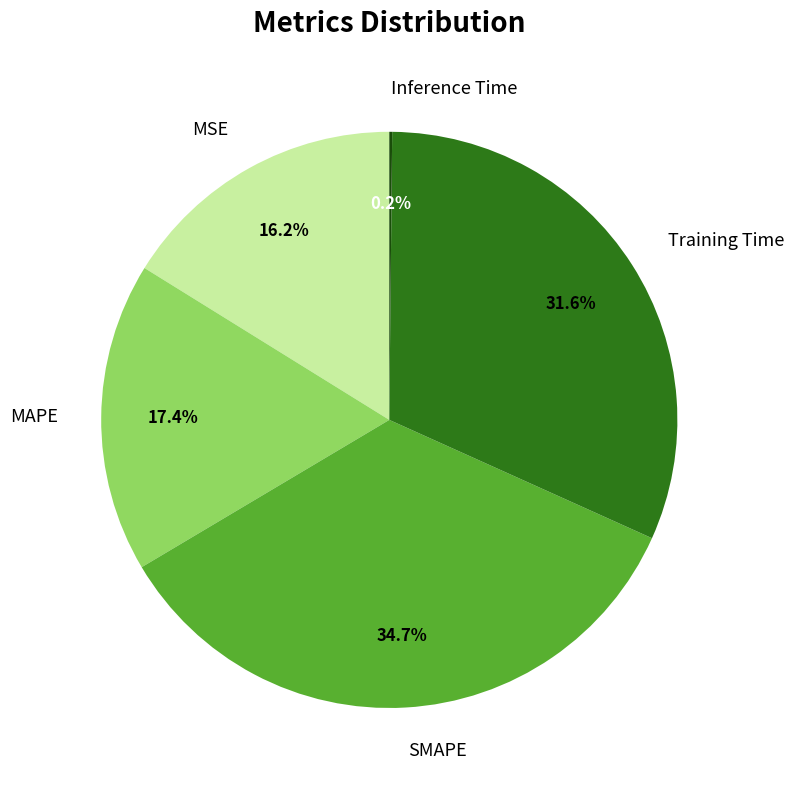

Is there a majority slice in this chart?

No